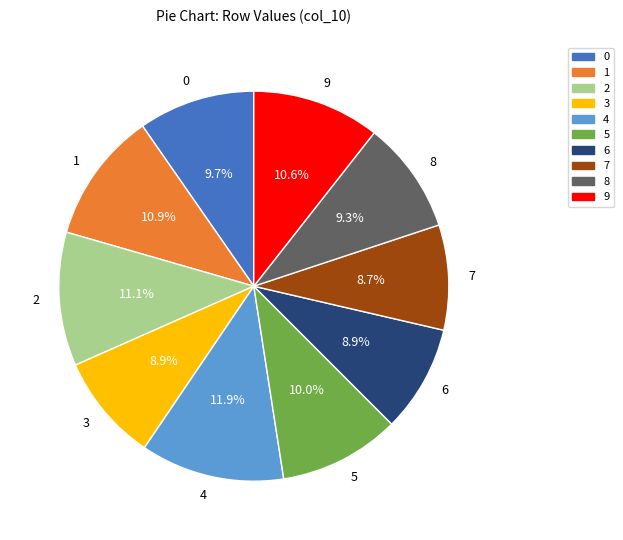

Does 6 represent more than half of the total?

No